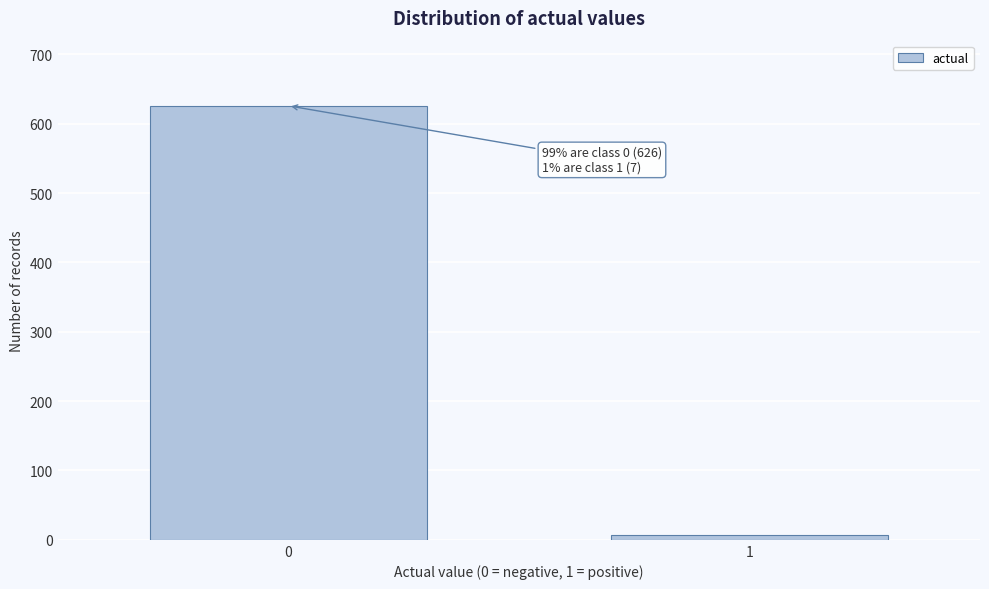

Reading left to right, what are all the values shown in this chart?

626	7